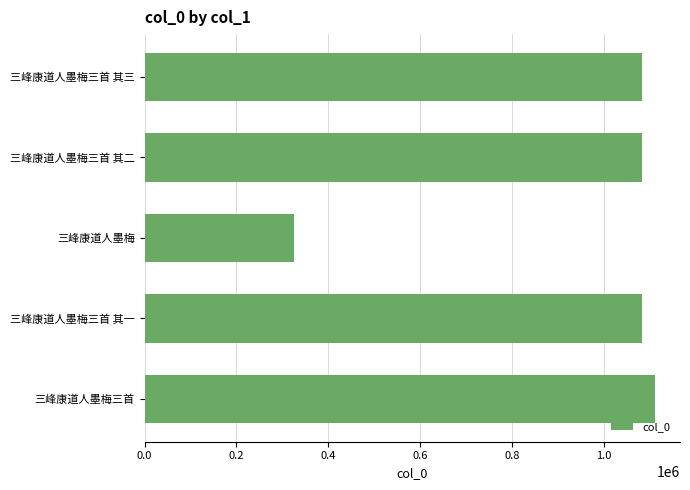

Which label corresponds to the largest value in the chart?

三峰康道人墨梅三首